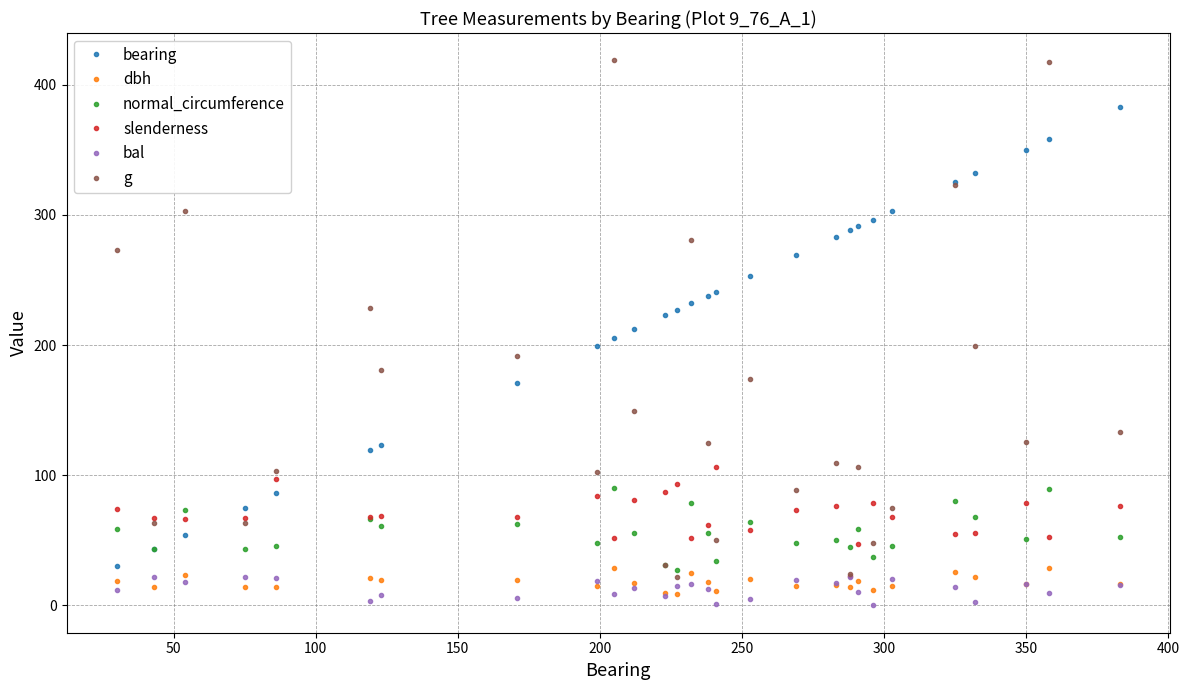

What is the lowest value of the slenderness series?

23.0